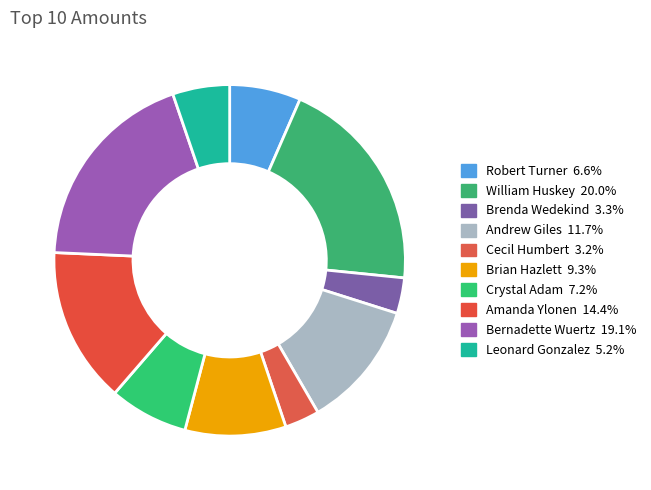

Is there any slice that represents more than half of the pie?

No